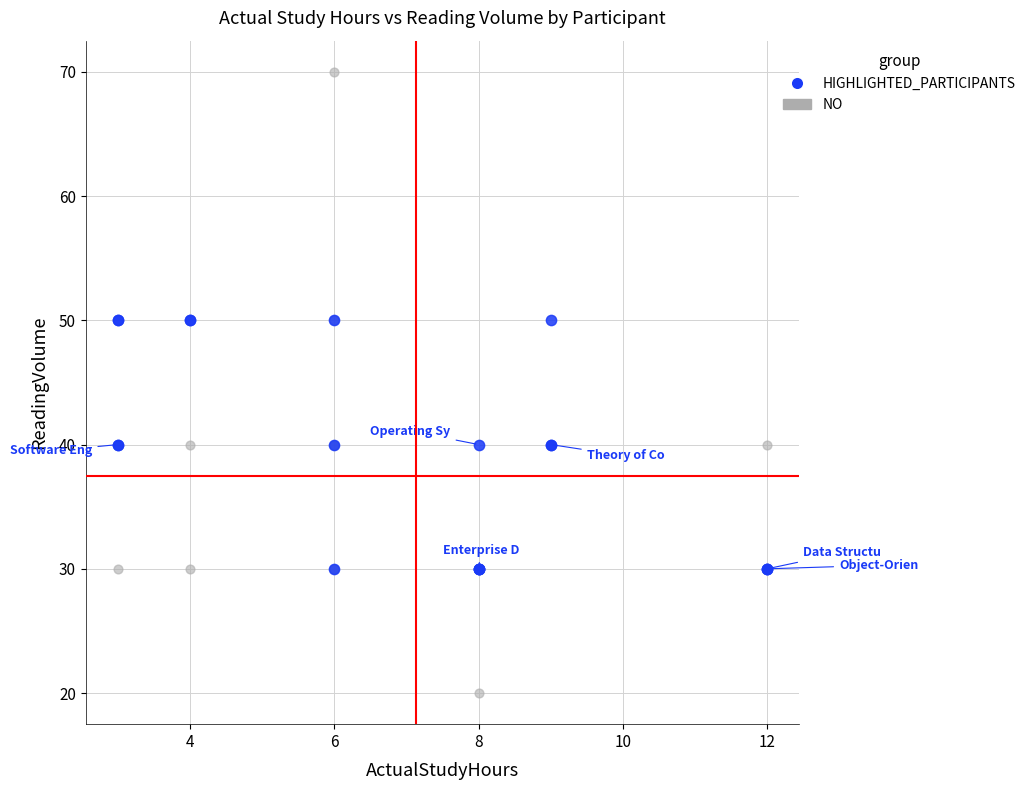

Which series contains the highest Y value?

NO